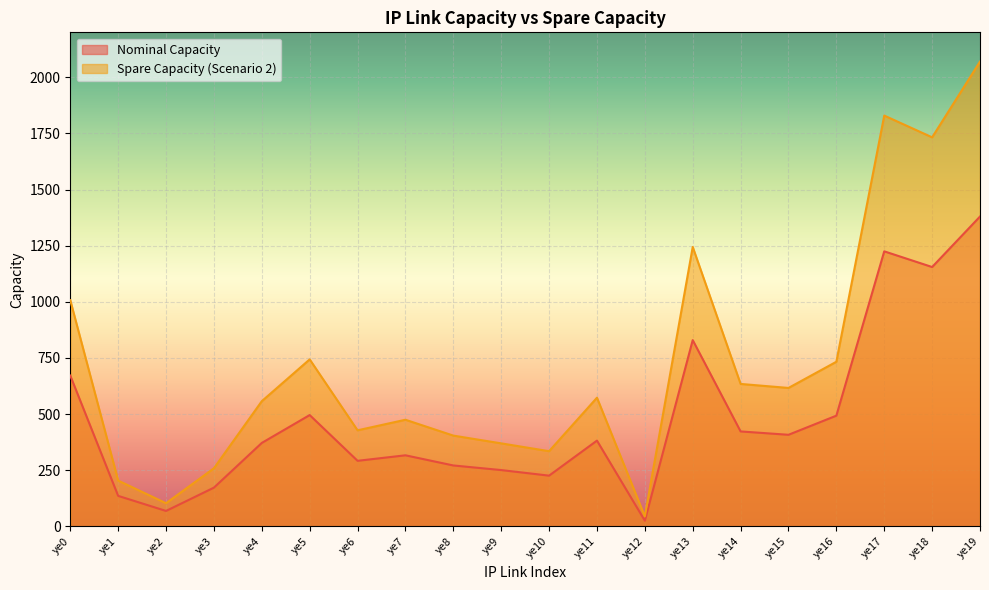

Which has a higher value, ye16 or ye15?

ye16